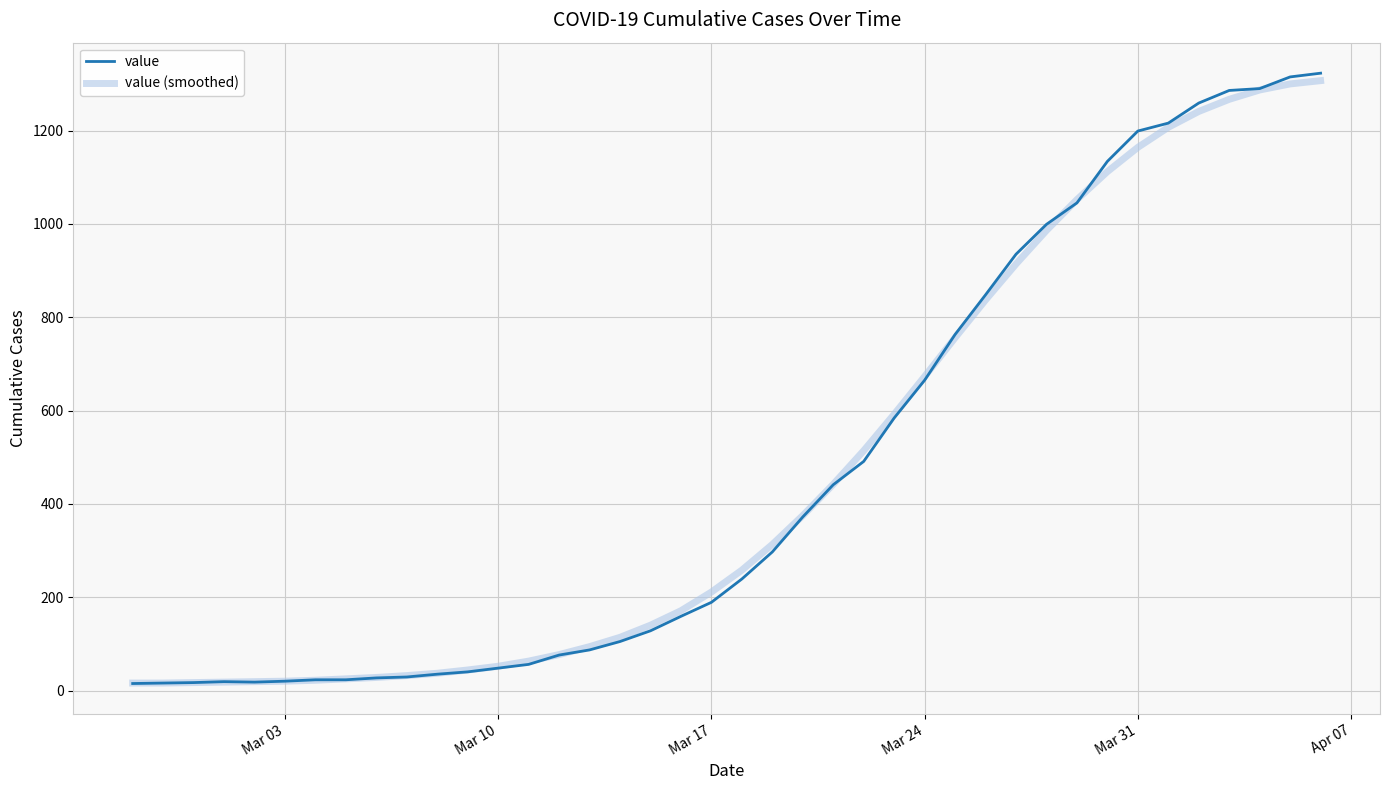

What is the maximum value for value (smoothed)?

1307